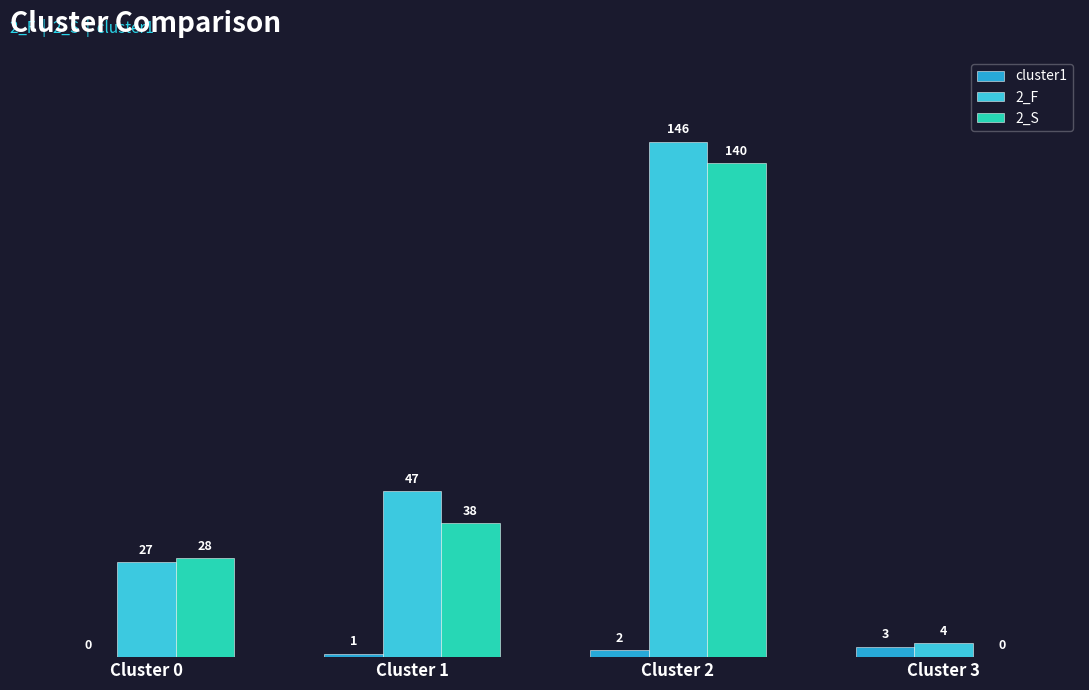

Reading left to right, transcribe all the data shown in this chart.

cluster1: Cluster 0=0	Cluster 1=1	Cluster 2=2	Cluster 3=3
2_F: Cluster 0=27	Cluster 1=47	Cluster 2=146	Cluster 3=4
2_S: Cluster 0=28	Cluster 1=38	Cluster 2=140	Cluster 3=0